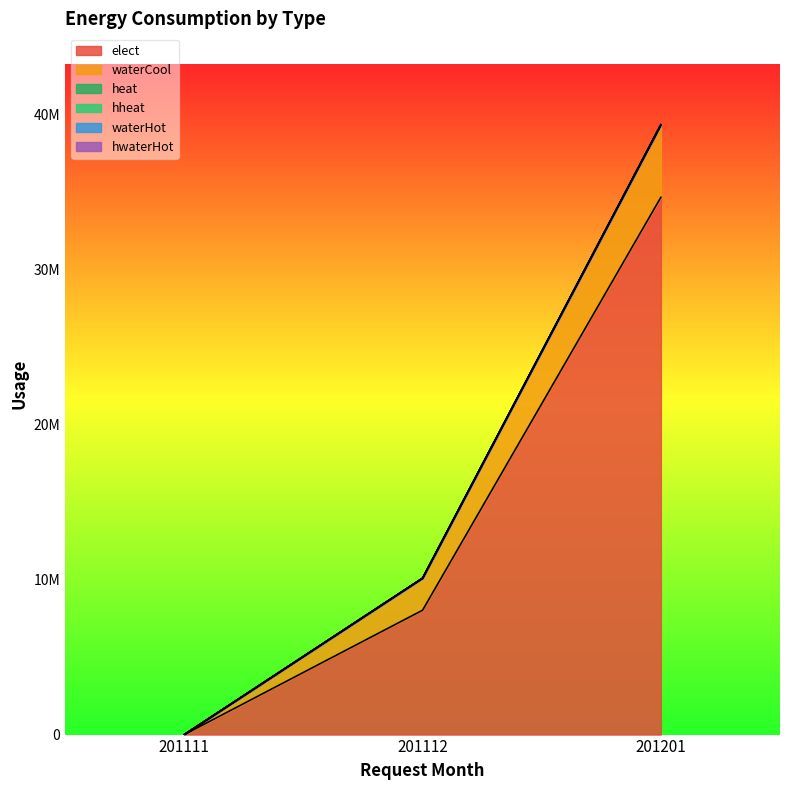

What are all the series names shown in the legend?

elect, waterCool, heat, hheat, waterHot, hwaterHot